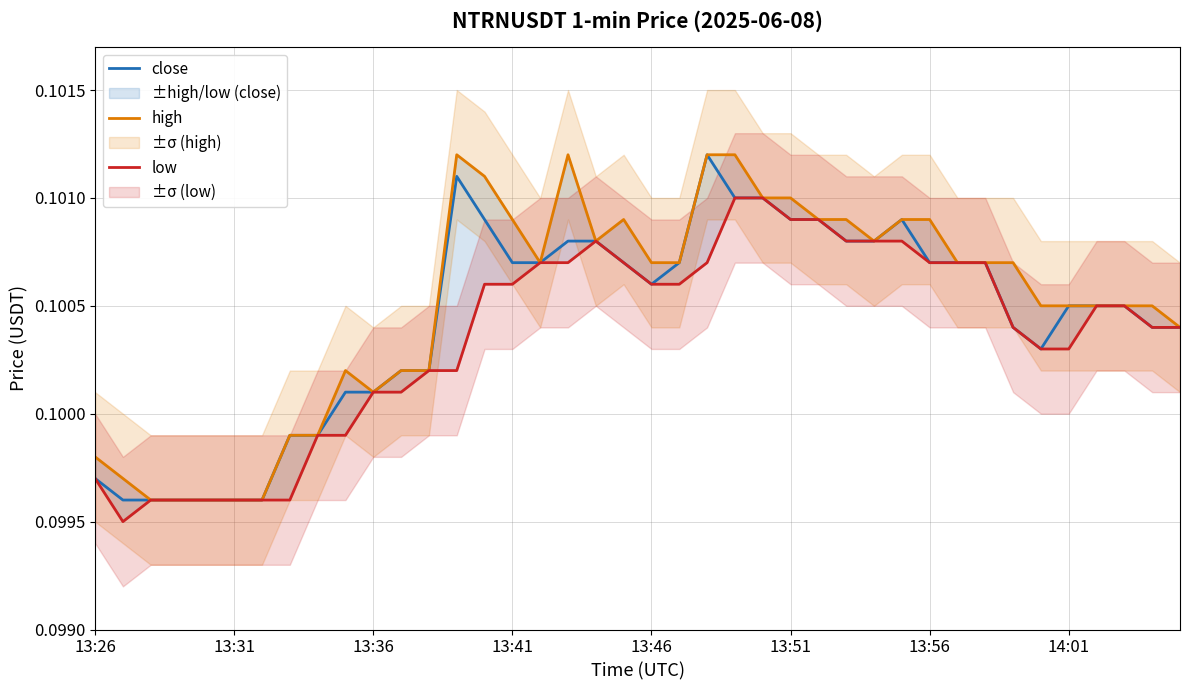

How many interior local peaks does the high series have?

4